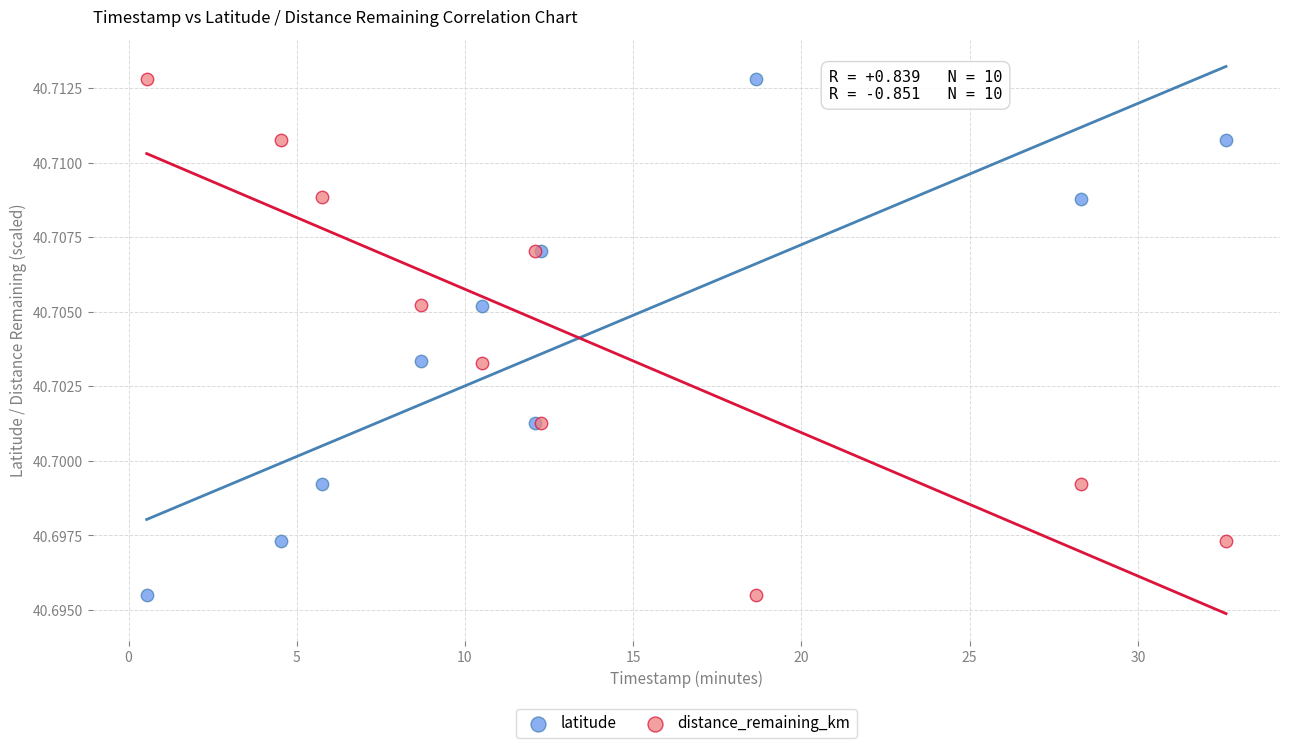

What is the X range (max minus min) for the scatter plot?

32.1